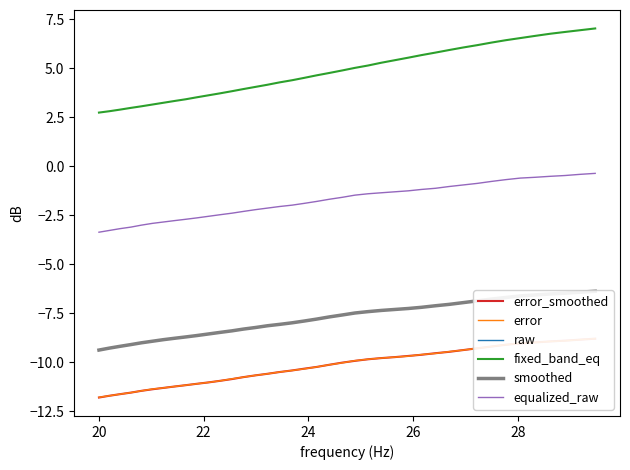

What is the minimum value for fixed_band_eq?

2.7